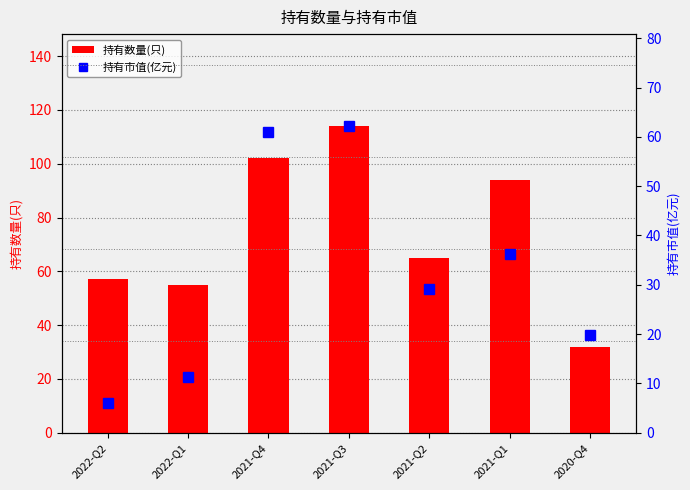

How many data points in 持有数量(只) are above 65?

3